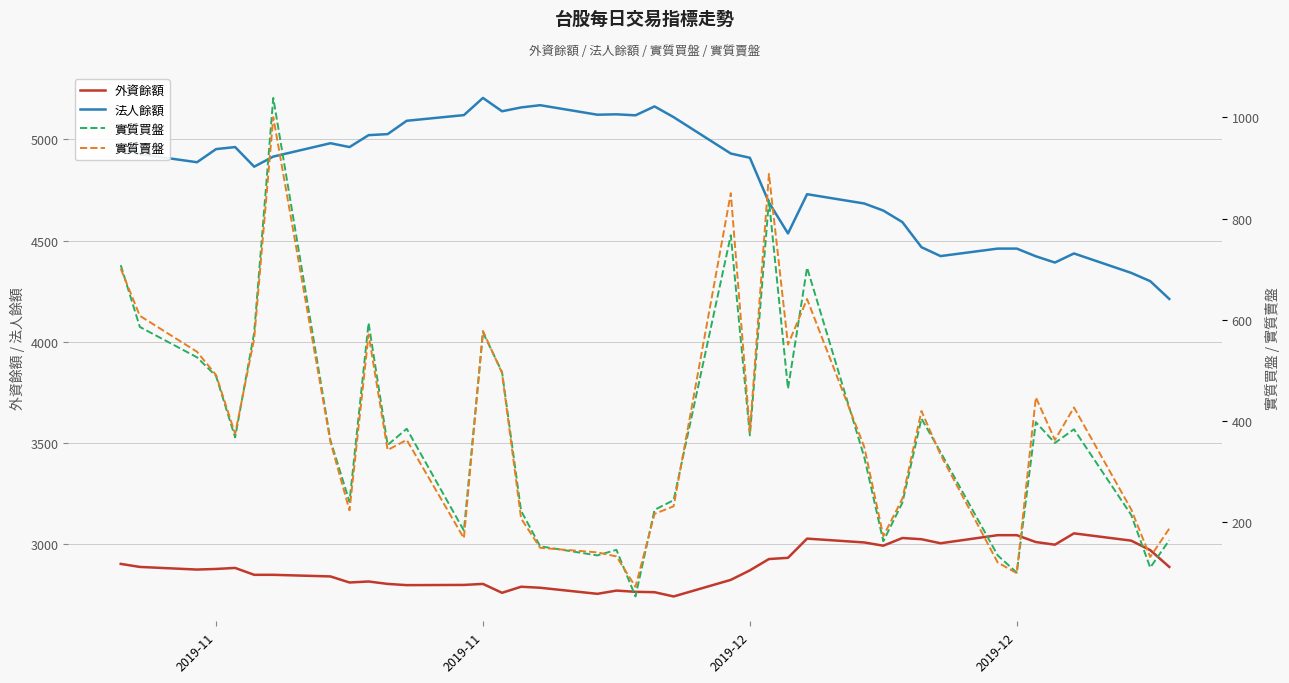

What is the difference between the second highest and second lowest values in the 實質買盤 series?

735